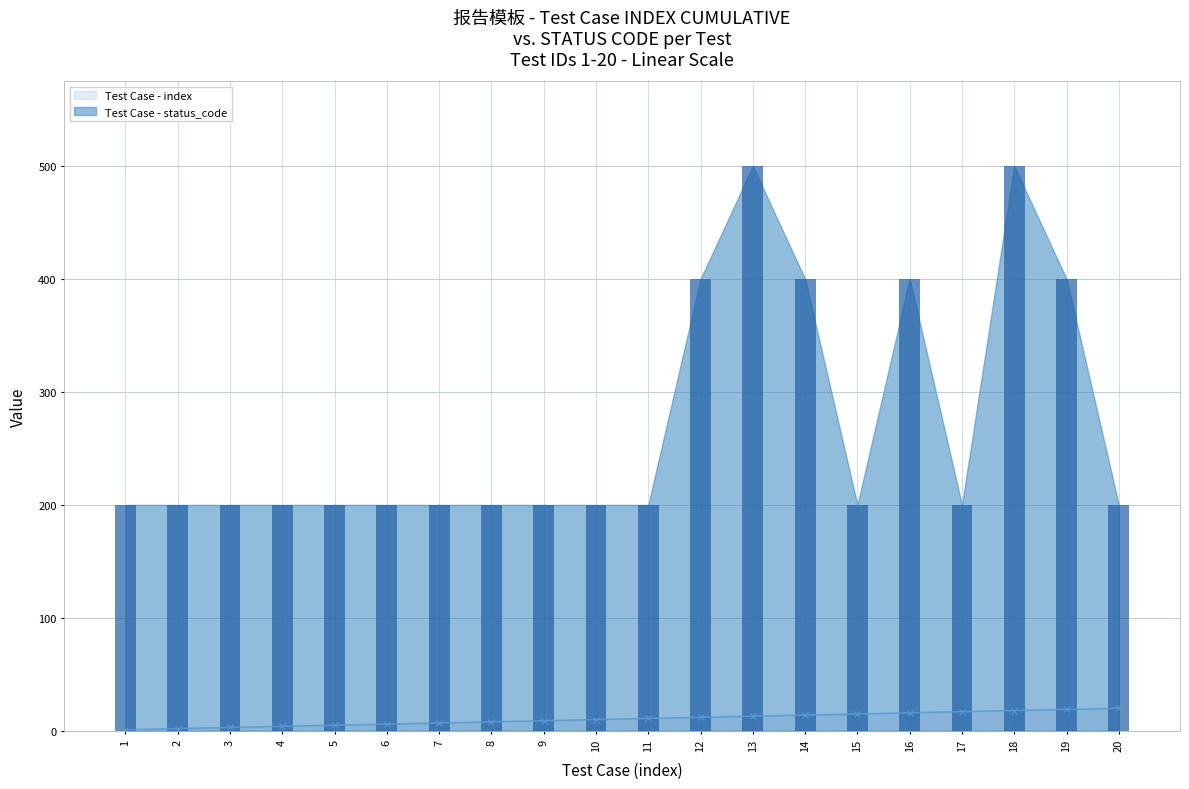

At 5, list the series in order from largest to smallest.

status_code, index